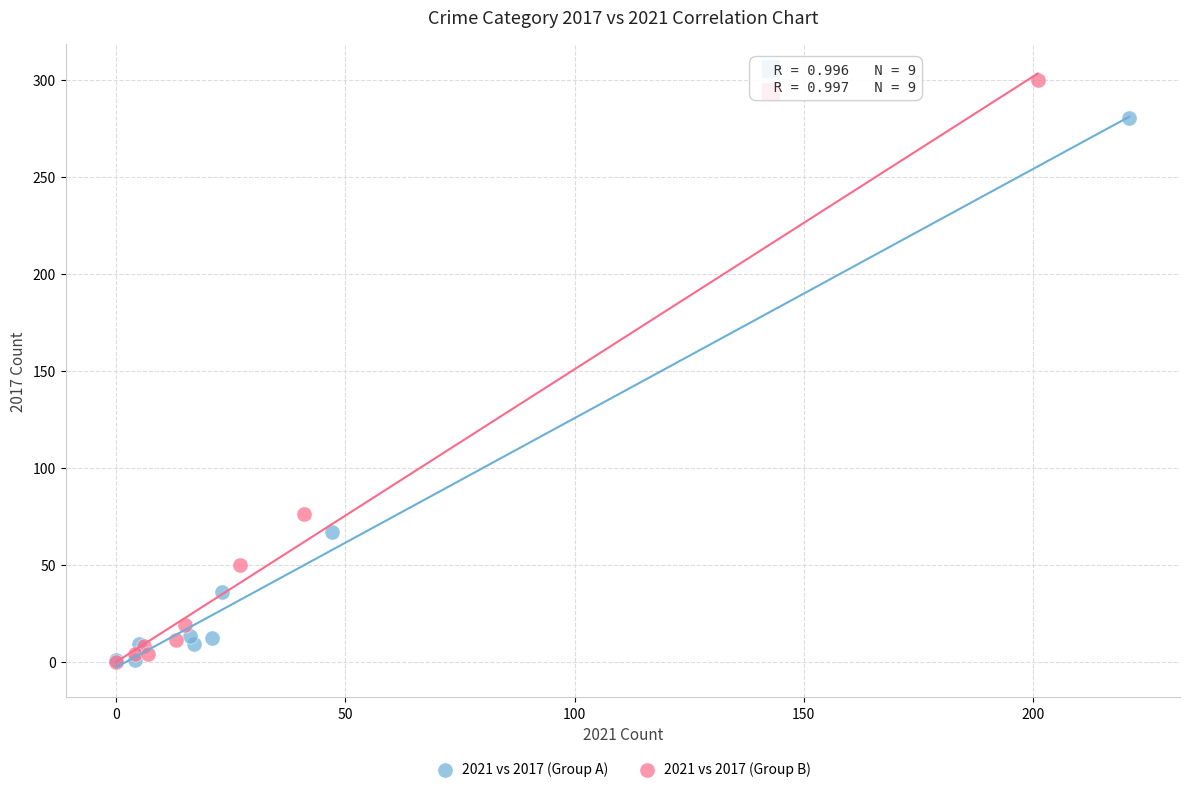

Which series has the widest spread of Y values?

2021 vs 2017 (Group B)